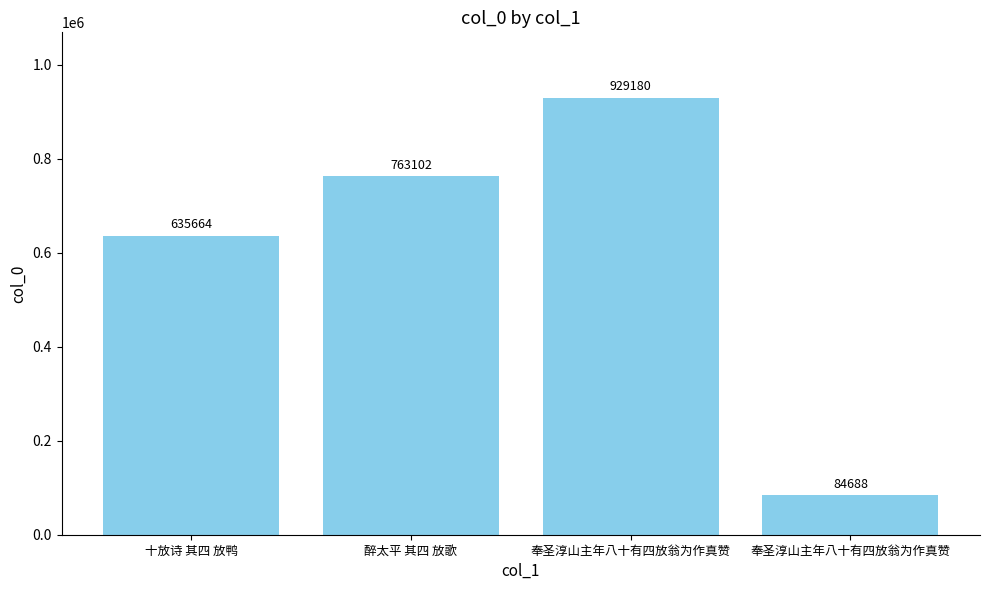

Reading left to right, extract all data points from this chart.

十放诗 其四 放鸭=635664	醉太平 其四 放歌=763102	奉圣淳山主年八十有四放翁为作真赞=929180	奉圣淳山主年八十有四放翁为作真赞=84688